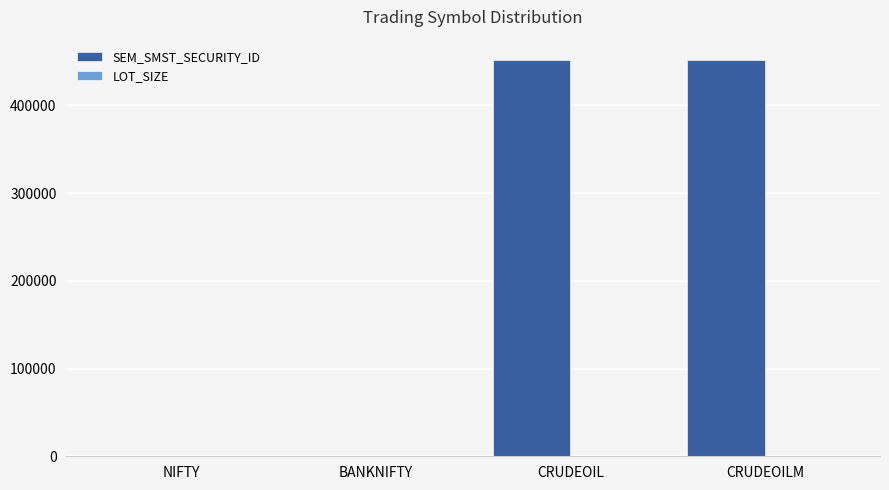

The value of SEM_SMST_SECURITY_ID at CRUDEOIL is 452373. True or false?

True